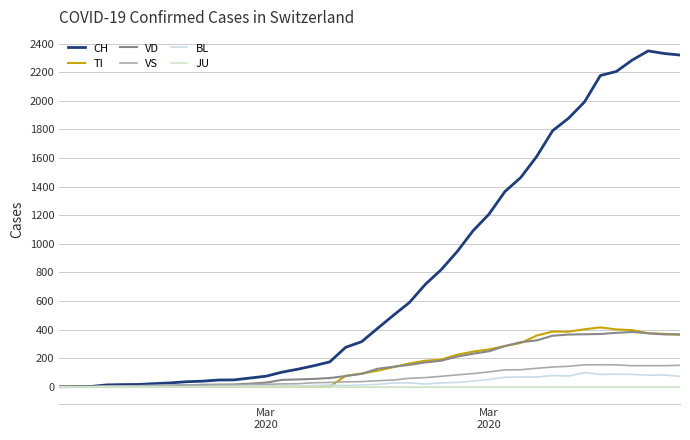

At how many categories does at least one series exceed 1032?

14